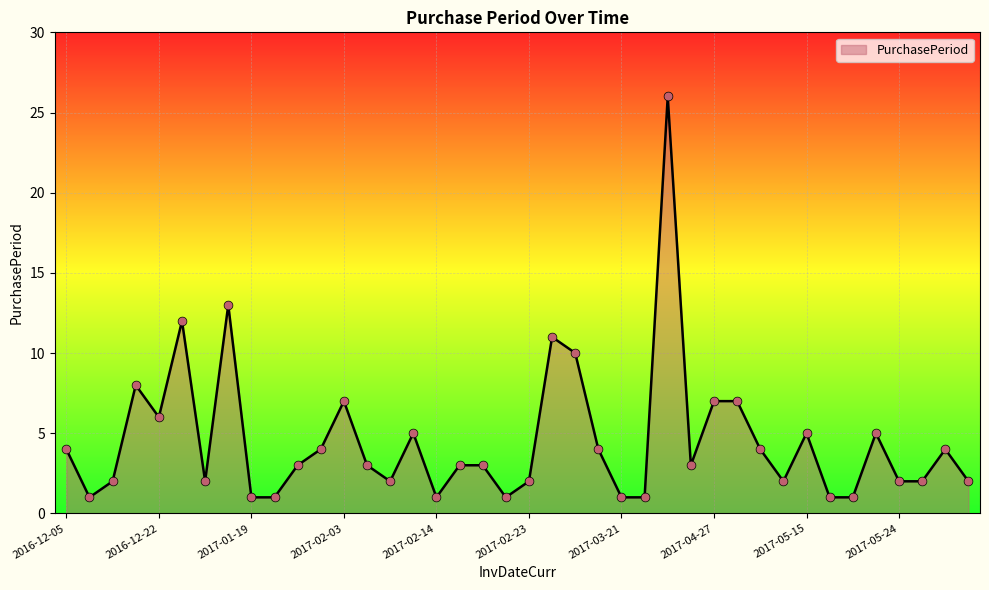

What is the difference between the maximum and minimum values?

25